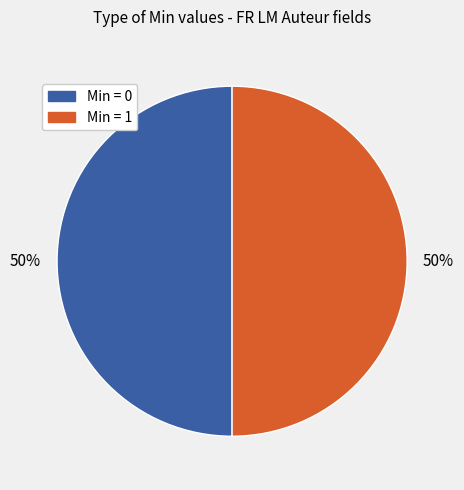

To the nearest percent, what is the average slice percentage?

50%